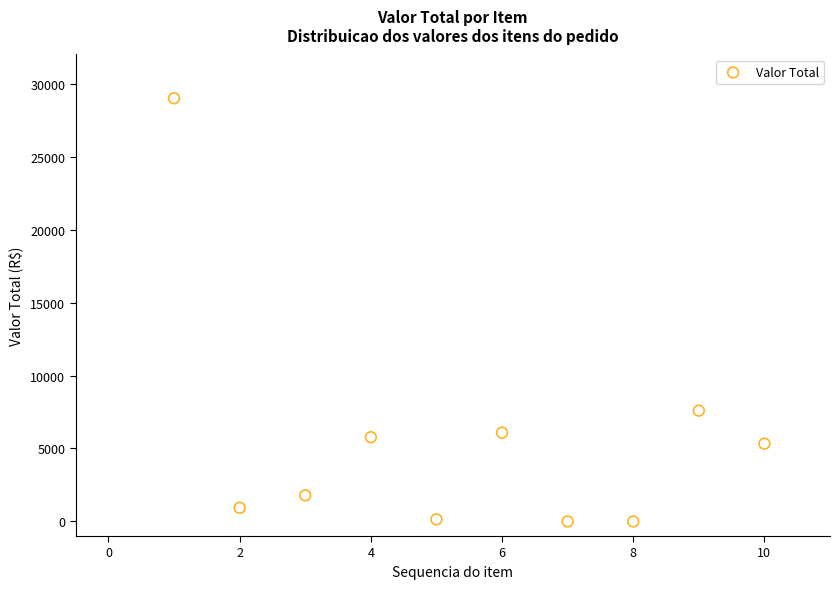

What is the range of Y values (max minus min)?

29000.0